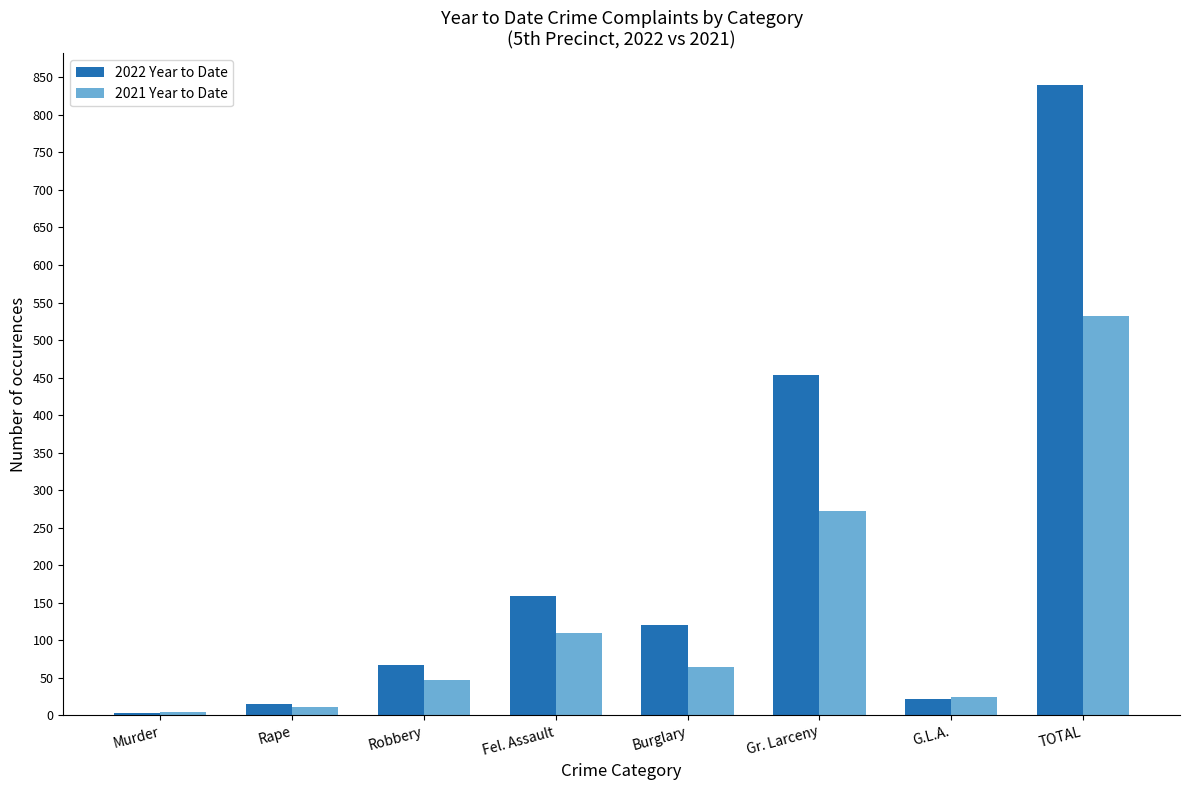

How many bars are there in total?

16